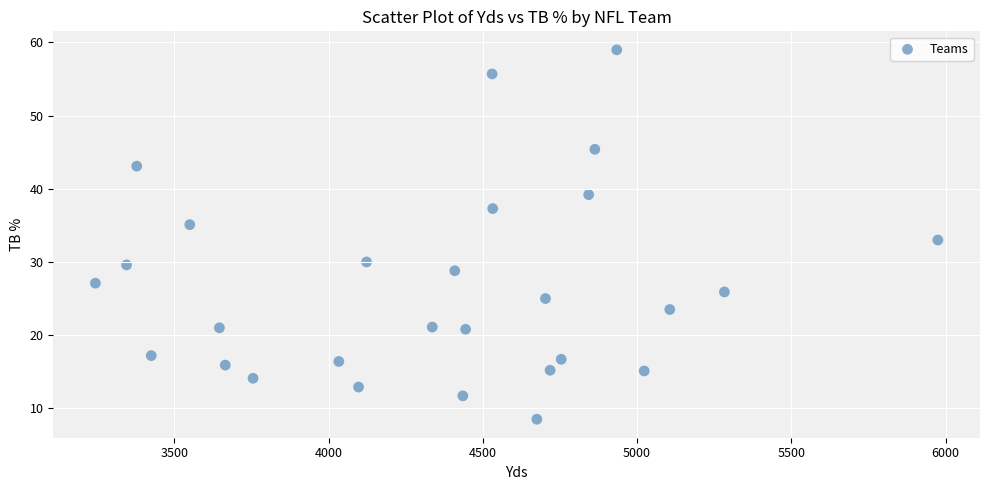

What is the range of Y values (max minus min)?

50.5